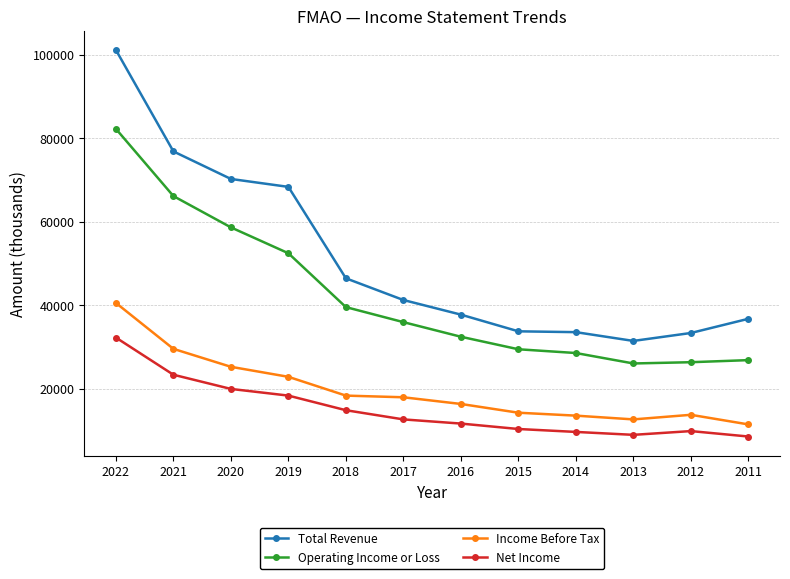

At which category is the sum across all series the highest?

2022